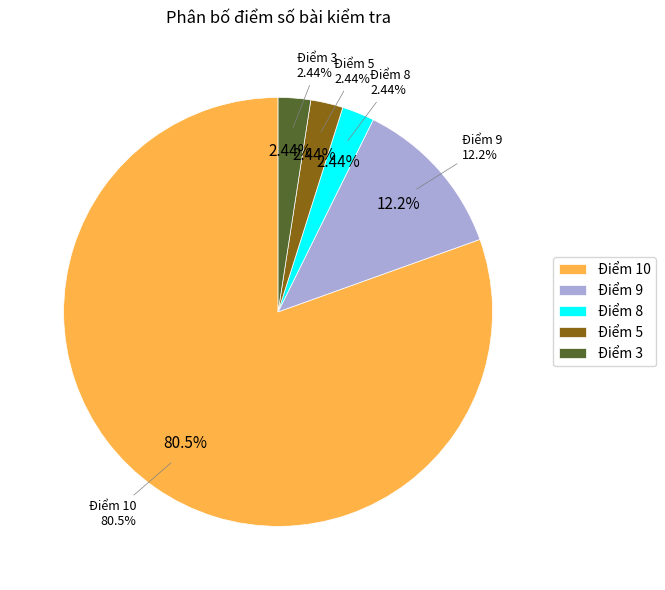

What percentage is NOT represented by Điểm 9?

87.8%